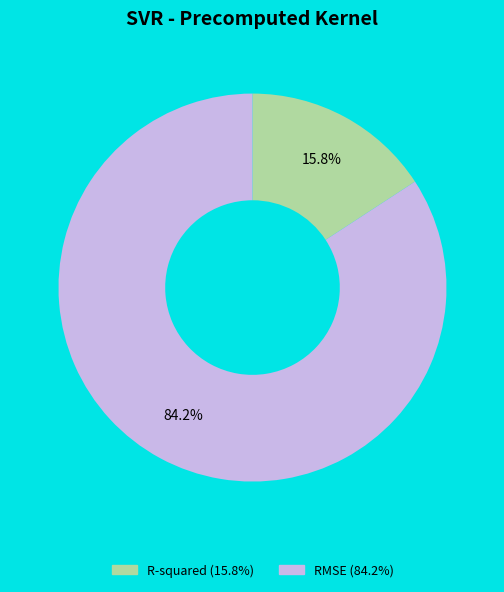

Rank the categories by value from lowest to highest.

R-squared, RMSE